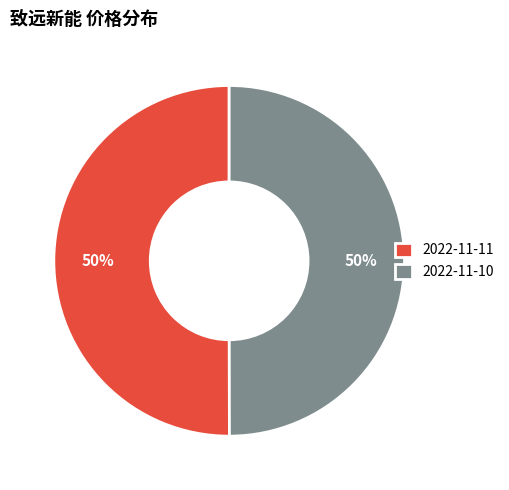

Do 2022-11-11 and 2022-11-10 together represent more than half of the pie?

Yes